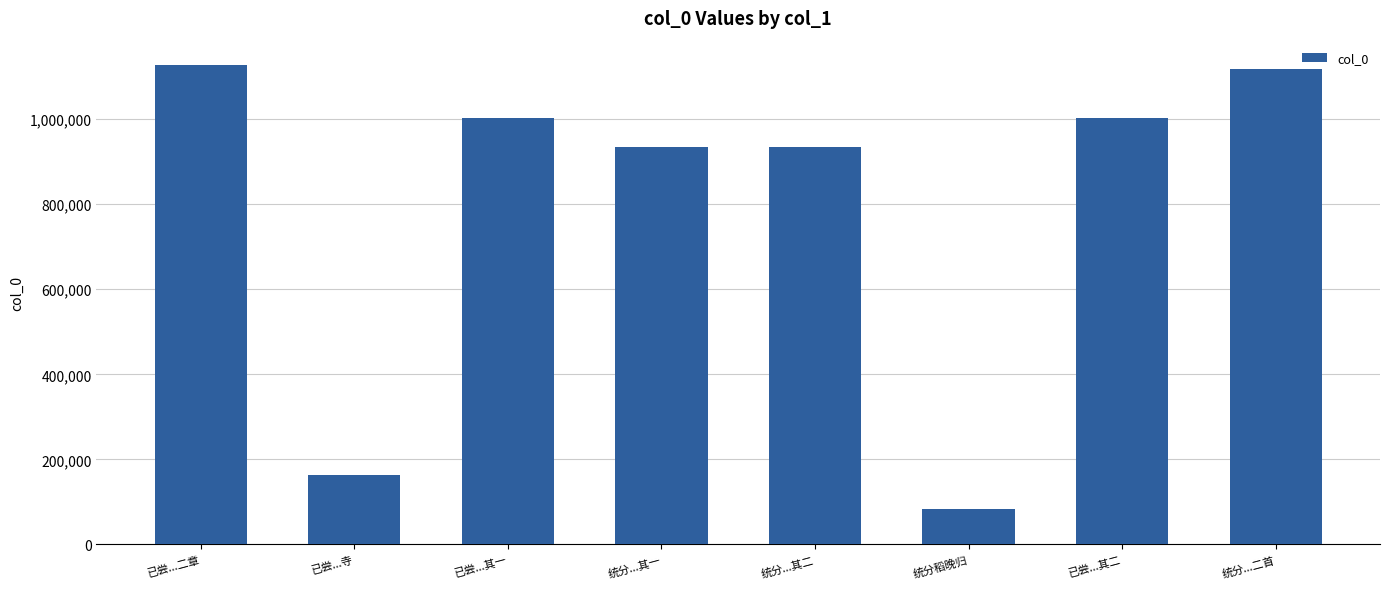

What is the sum of all values?

6366476